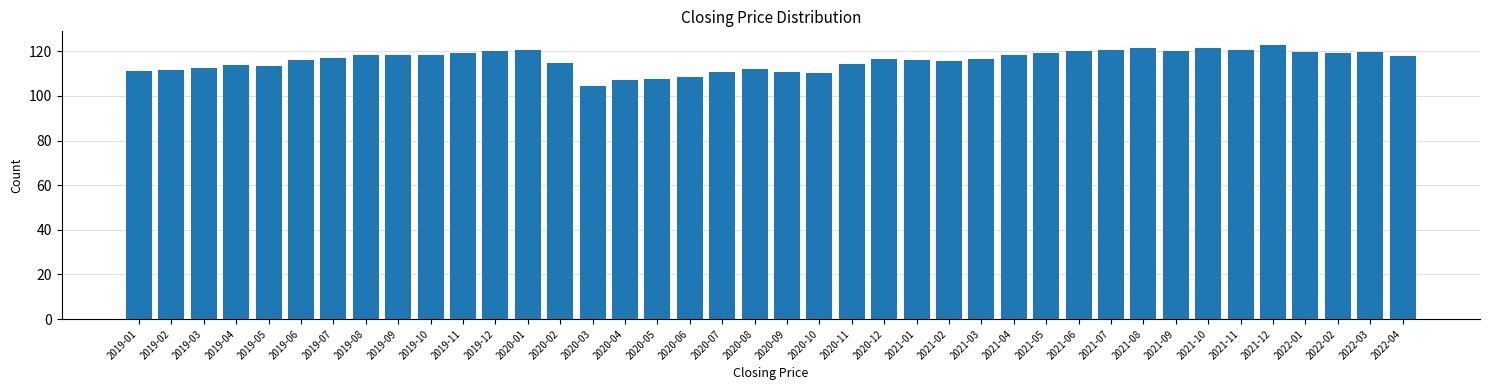

What is the difference between the second highest and minimum values?

17.4